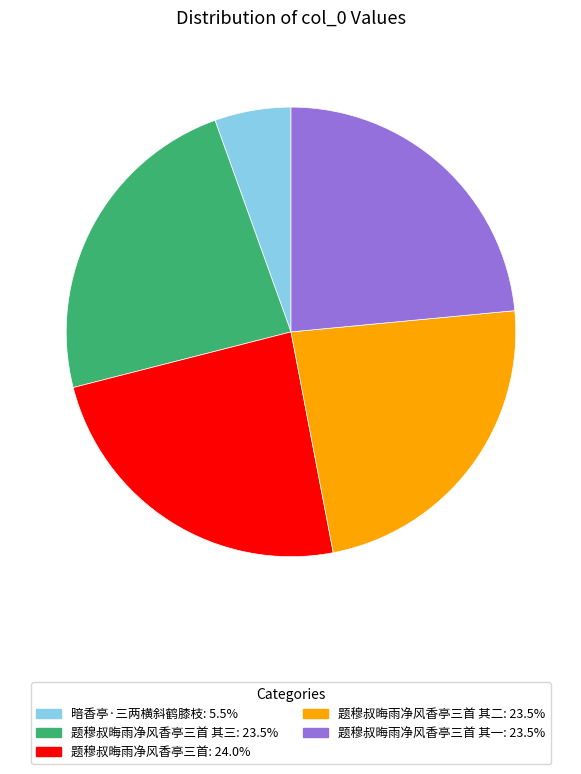

Is there a majority slice in this chart?

No